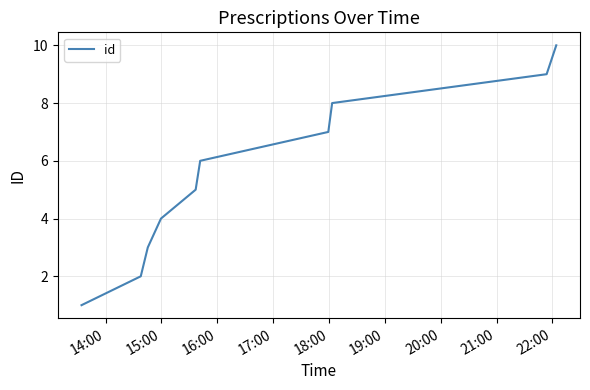

What is the greatest value displayed?

10